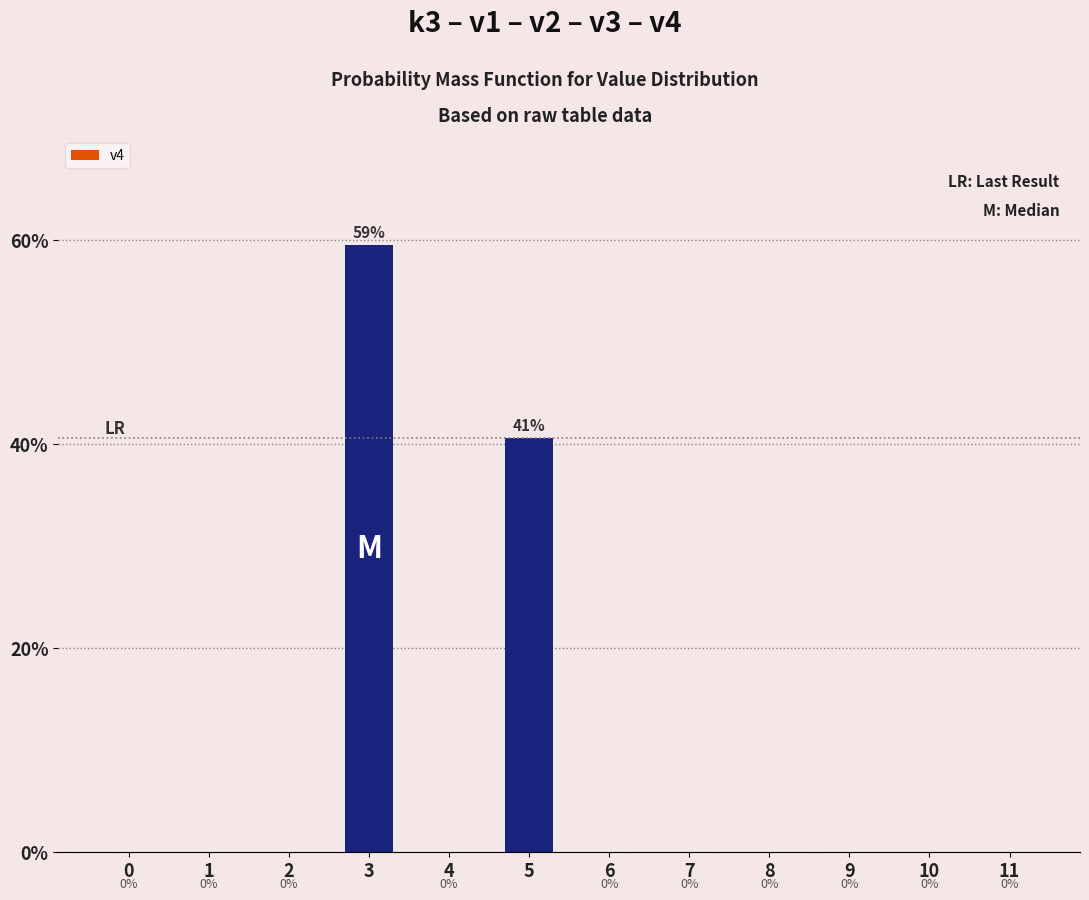

True or false: the data shows 0.0 at 6.

True